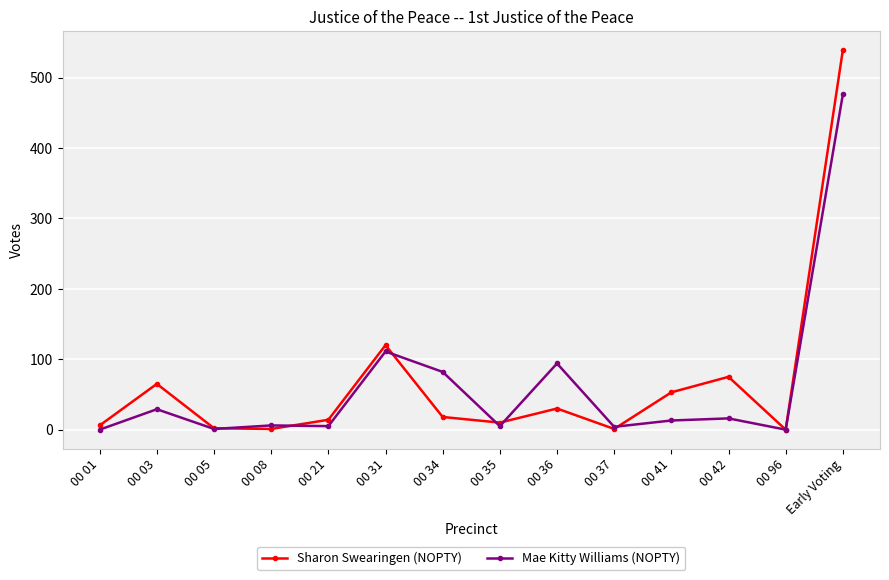

The value of Mae Kitty Williams (NOPTY) at 00 34 is 139. True or false?

False